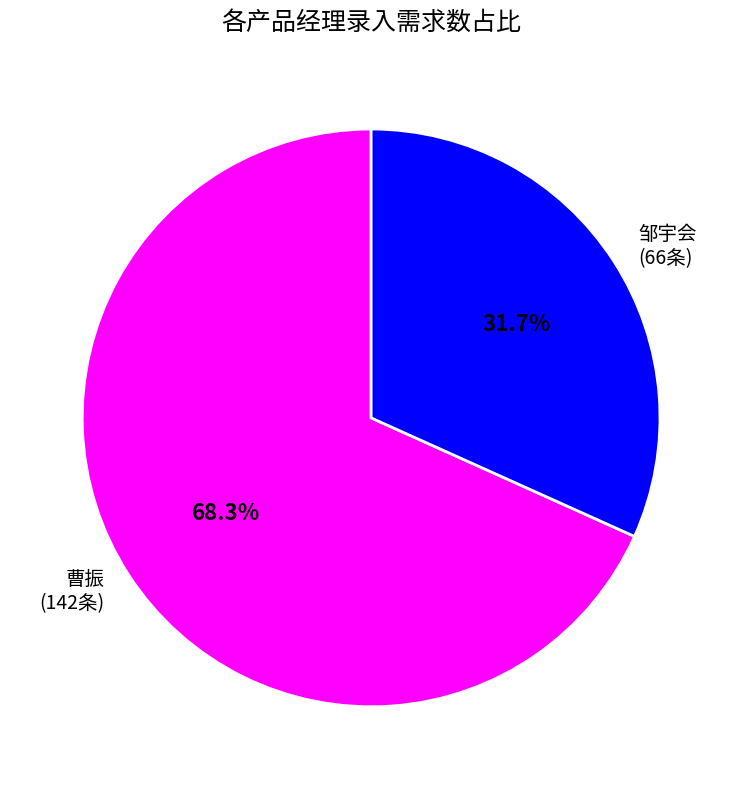

To the nearest percent, what is the difference between the largest and smallest slice percentages?

37%